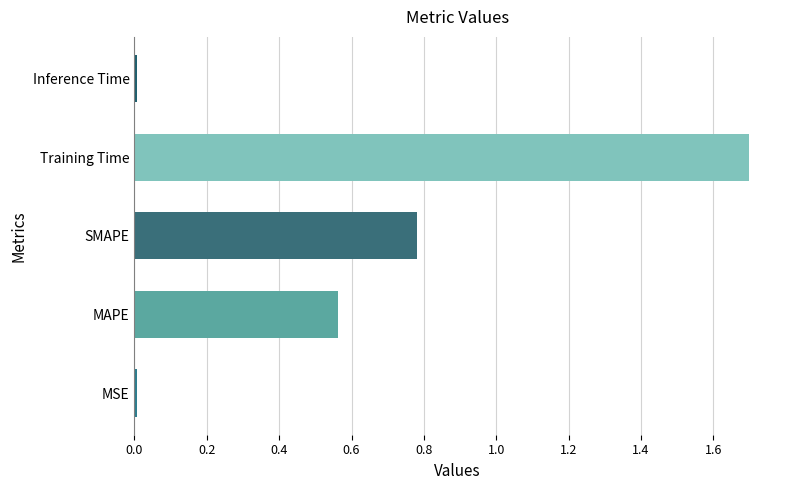

What is the sum of all values?

3.1